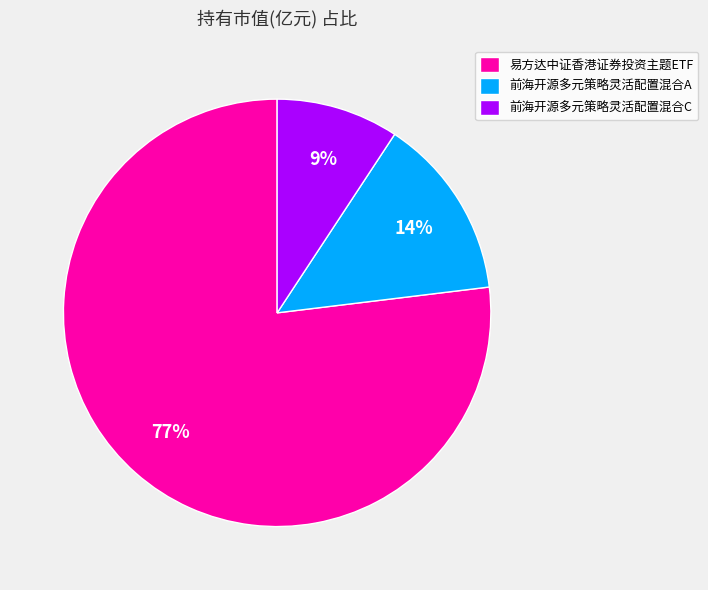

Rank the categories by value from lowest to highest.

前海开源多元策略灵活配置混合C, 前海开源多元策略灵活配置混合A, 易方达中证香港证券投资主题ETF